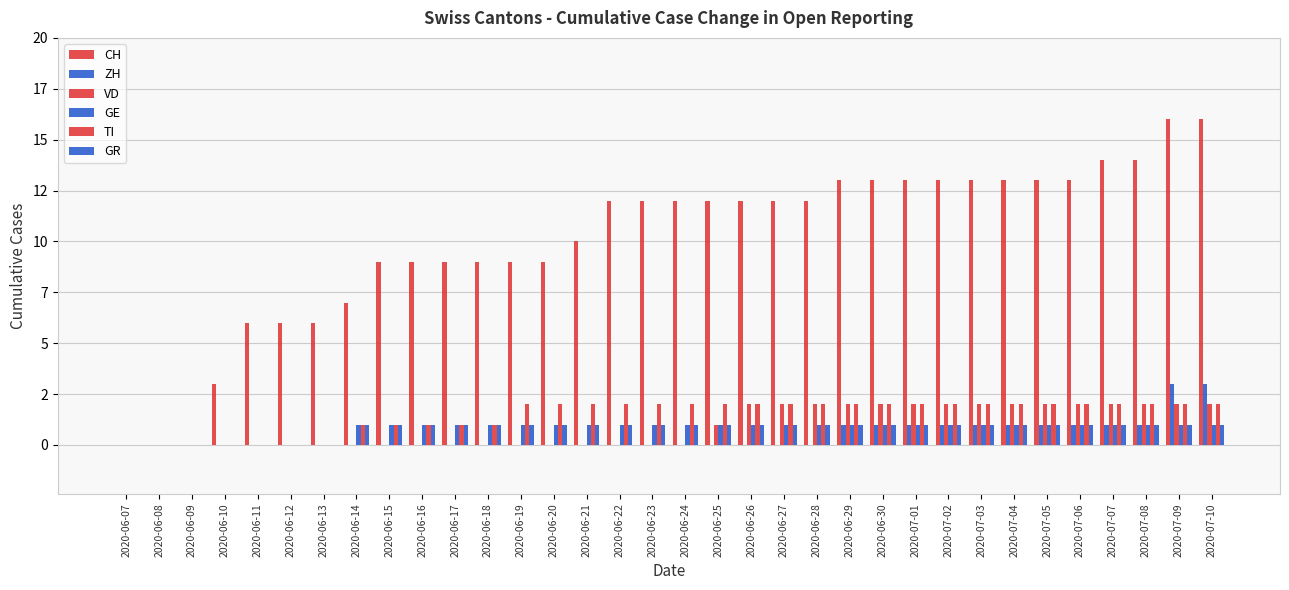

Which series has the widest spread of values?

CH